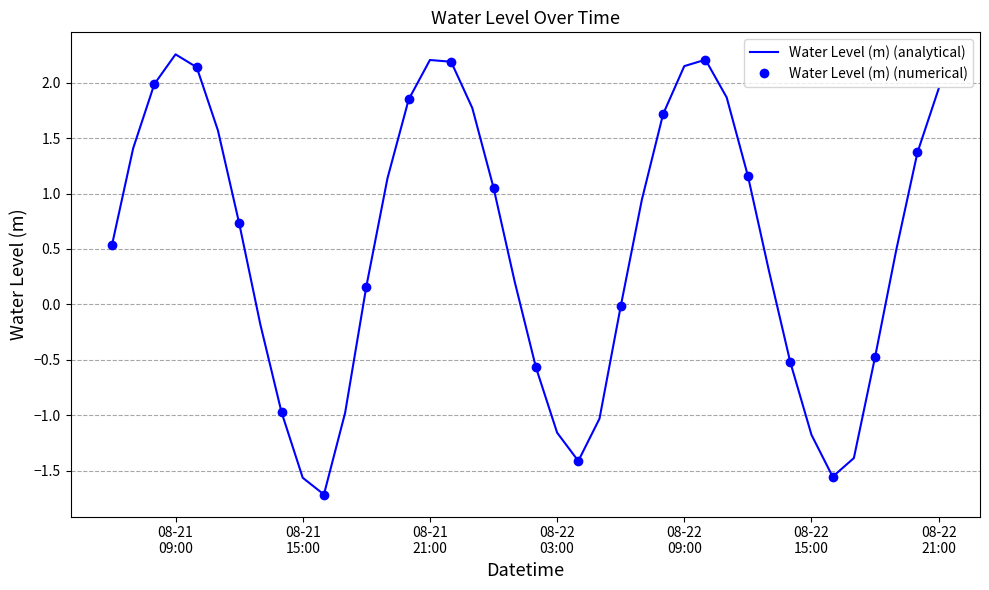

What is the label of the 6th point from the right?

2023-08-22 16:00:00